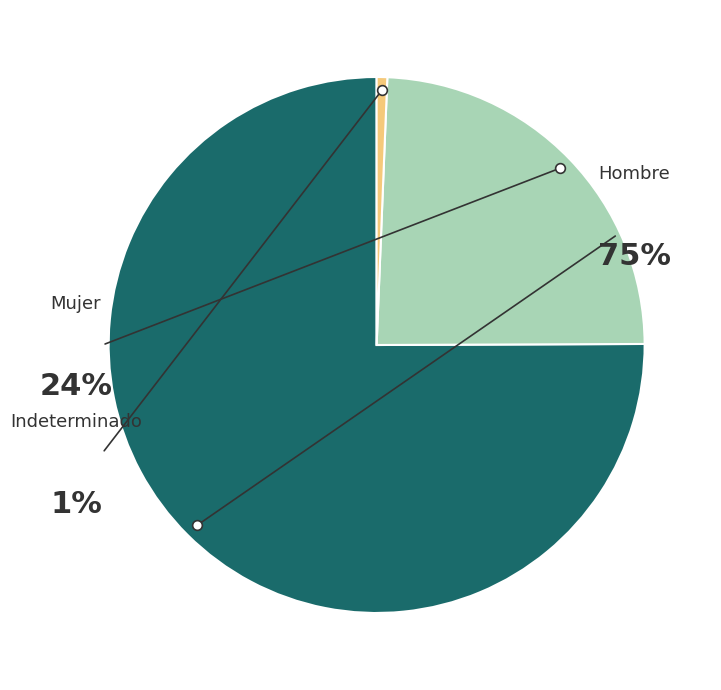

Which category accounts for the majority?

Hombre